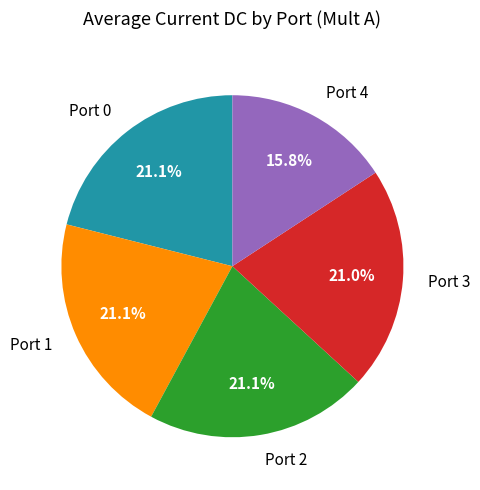

What is the smallest slice in the pie chart?

Port 4